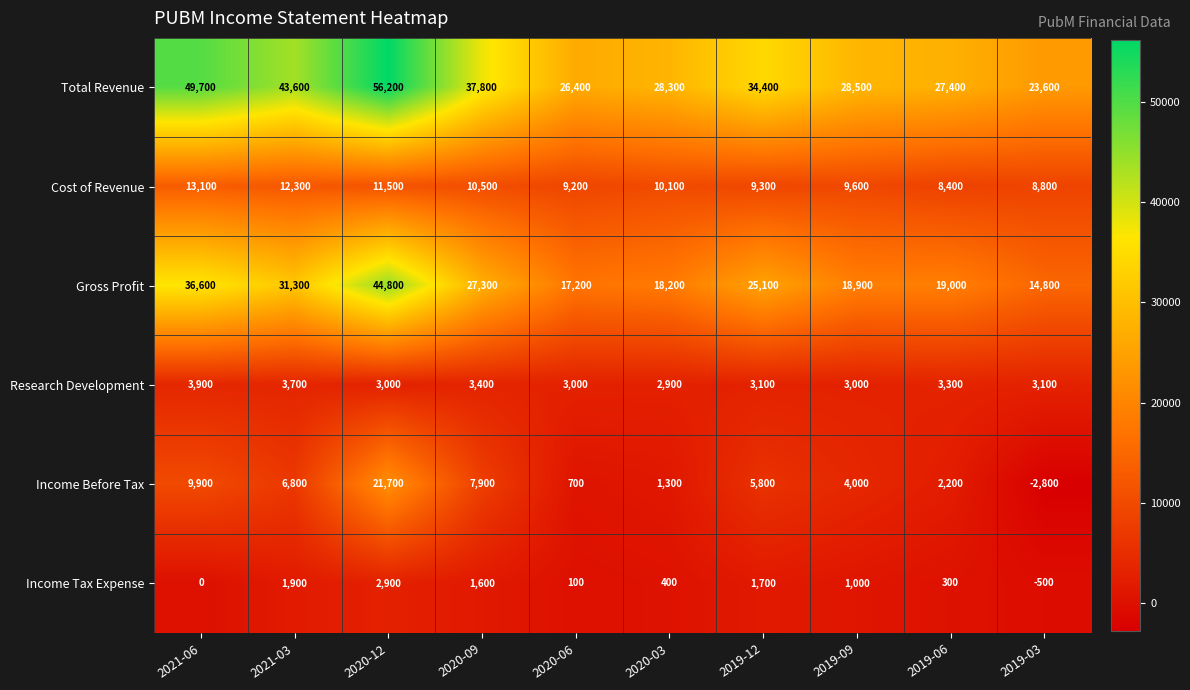

Where does the Income Tax Expense series first go above 1000?

2021-03